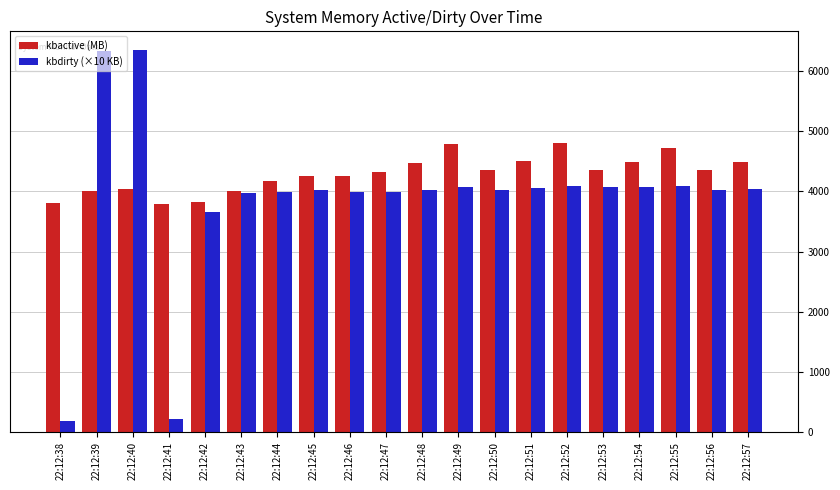

What is the difference between the kbdirty (×10 KB) values at 22:12:53 and 22:12:55?

12.4